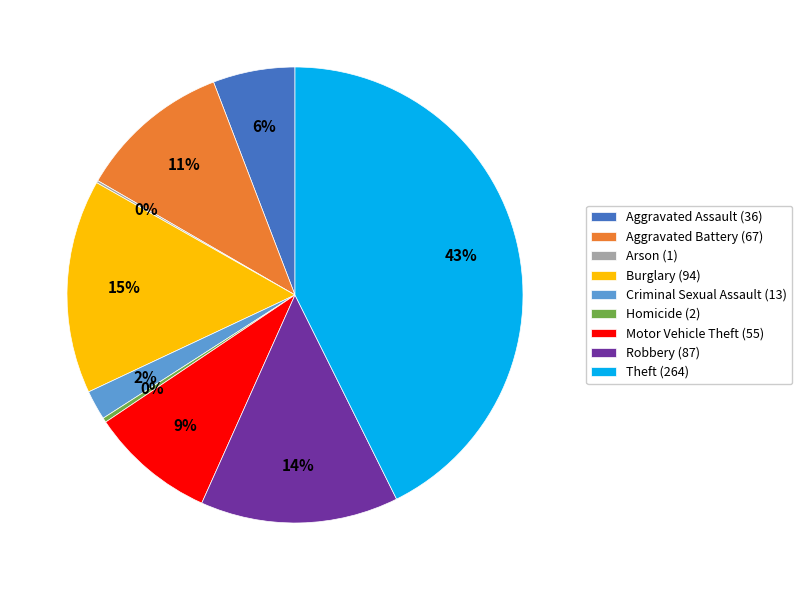

To the nearest percent, what portion does Motor Vehicle Theft represent?

9%